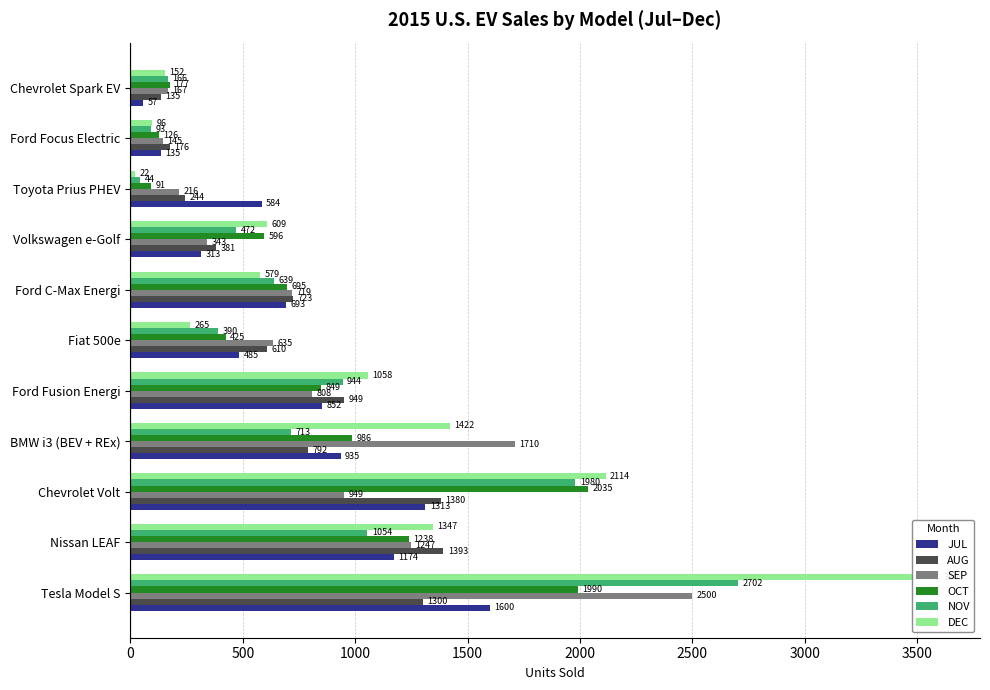

What are all the series names shown in the legend?

JUL, AUG, SEP, OCT, NOV, DEC